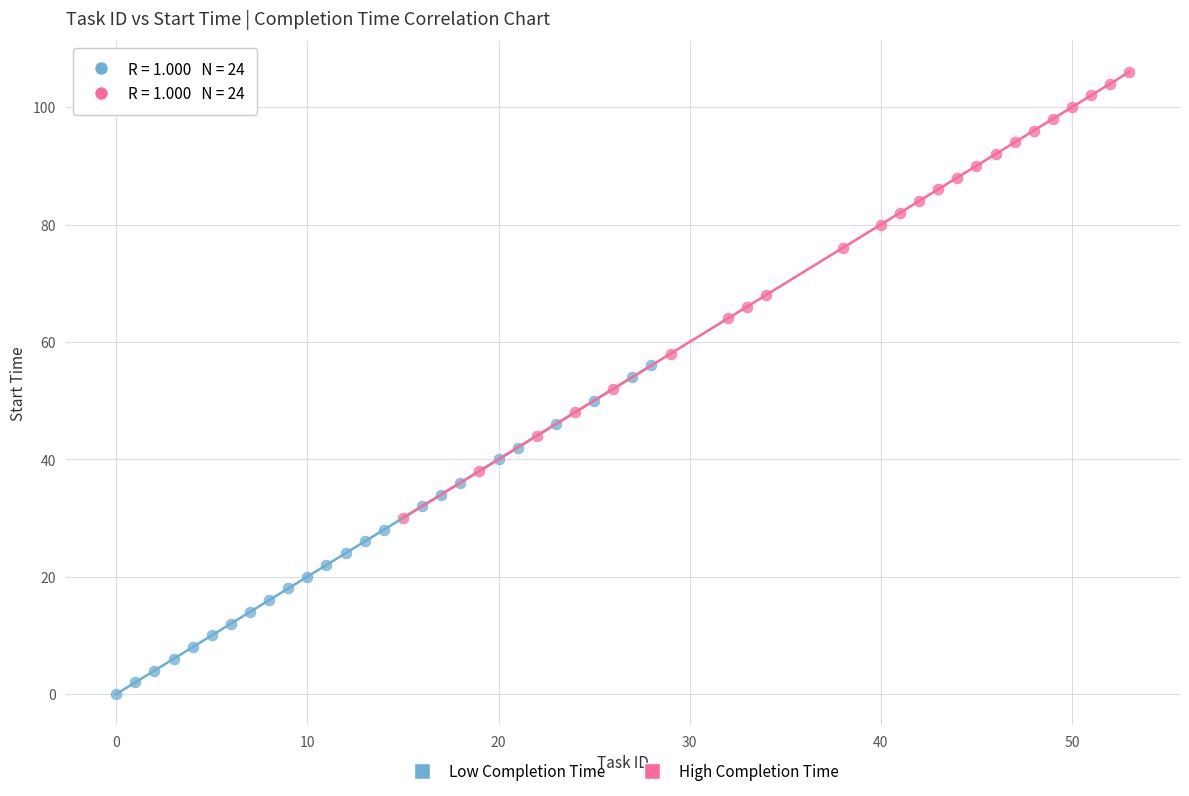

Which series reaches the maximum Y coordinate?

High Completion Time